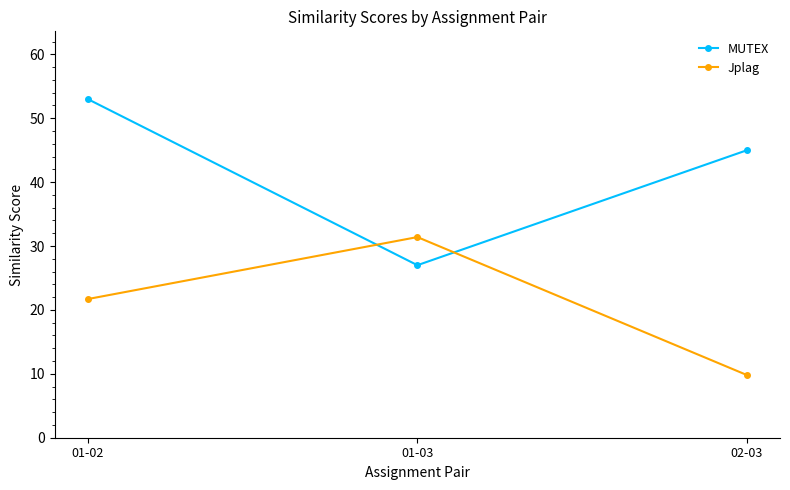

The value of MUTEX at 02-03 is 45.0. True or false?

True